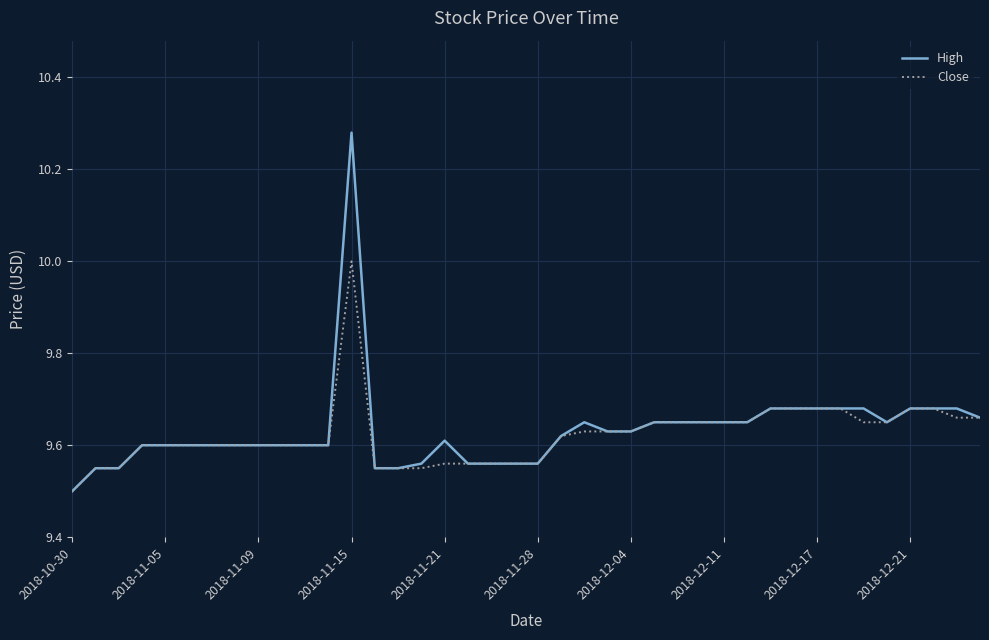

What is the maximum value for Close?

10.0